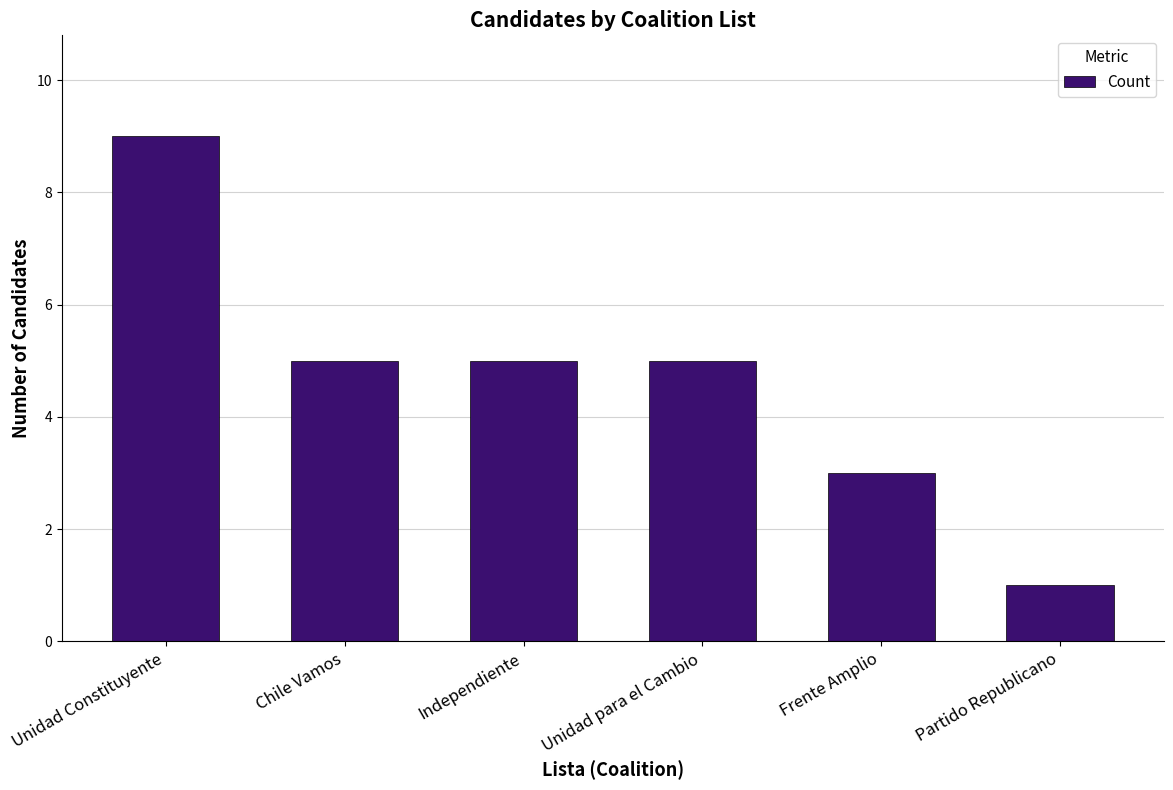

Where does the data first go above 5?

Unidad Constituyente